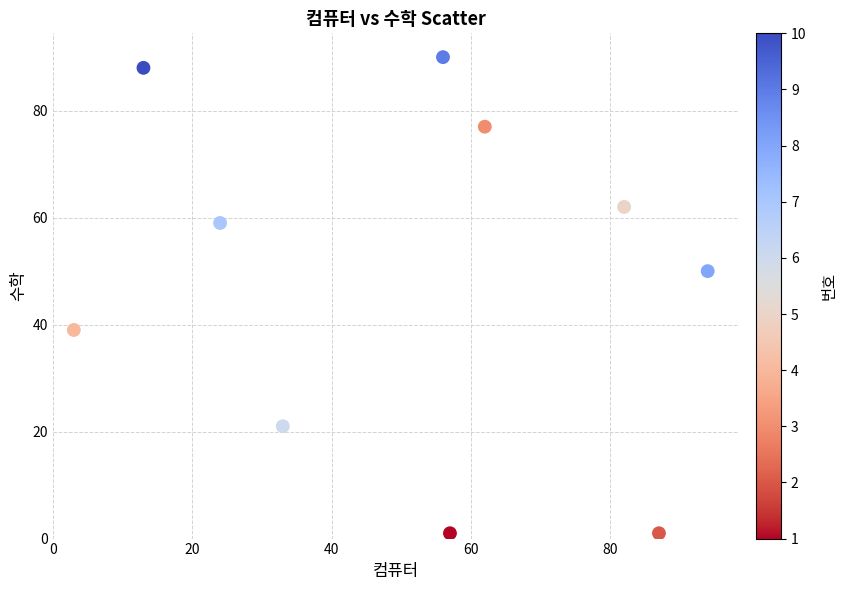

What Y value in the scatter plot is closest to 45?

50